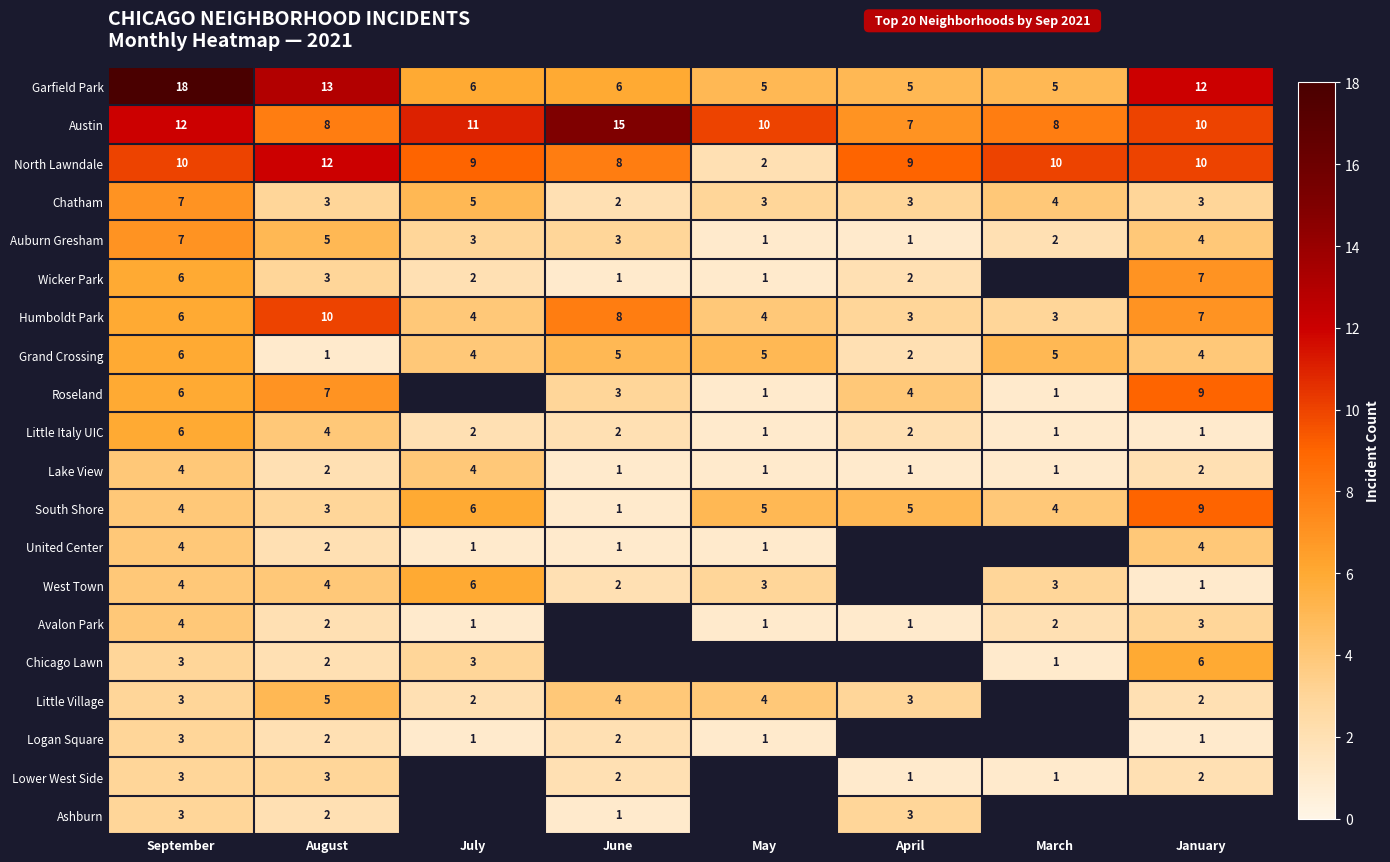

Is it true that Little Village equals 6 at May?

False